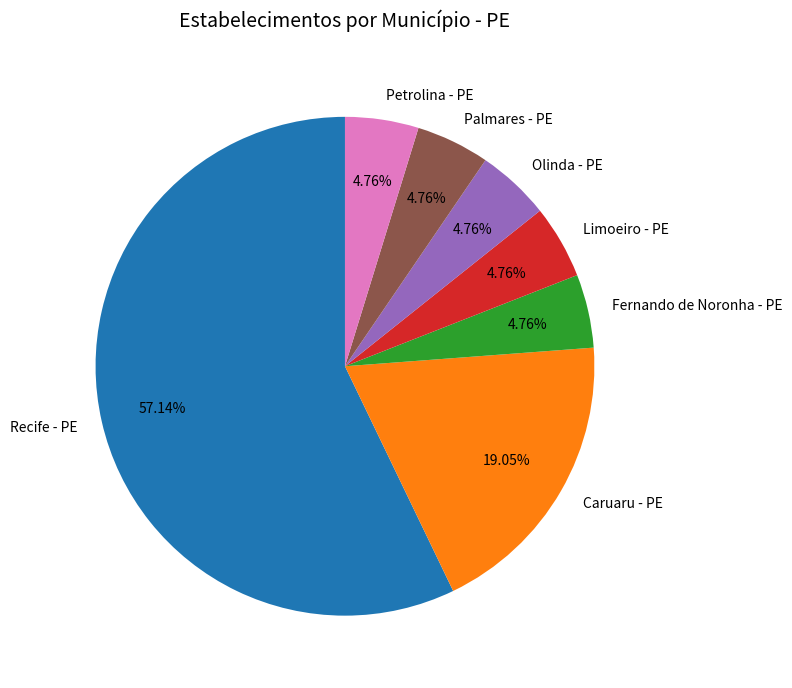

Count the number of slices in the pie.

7